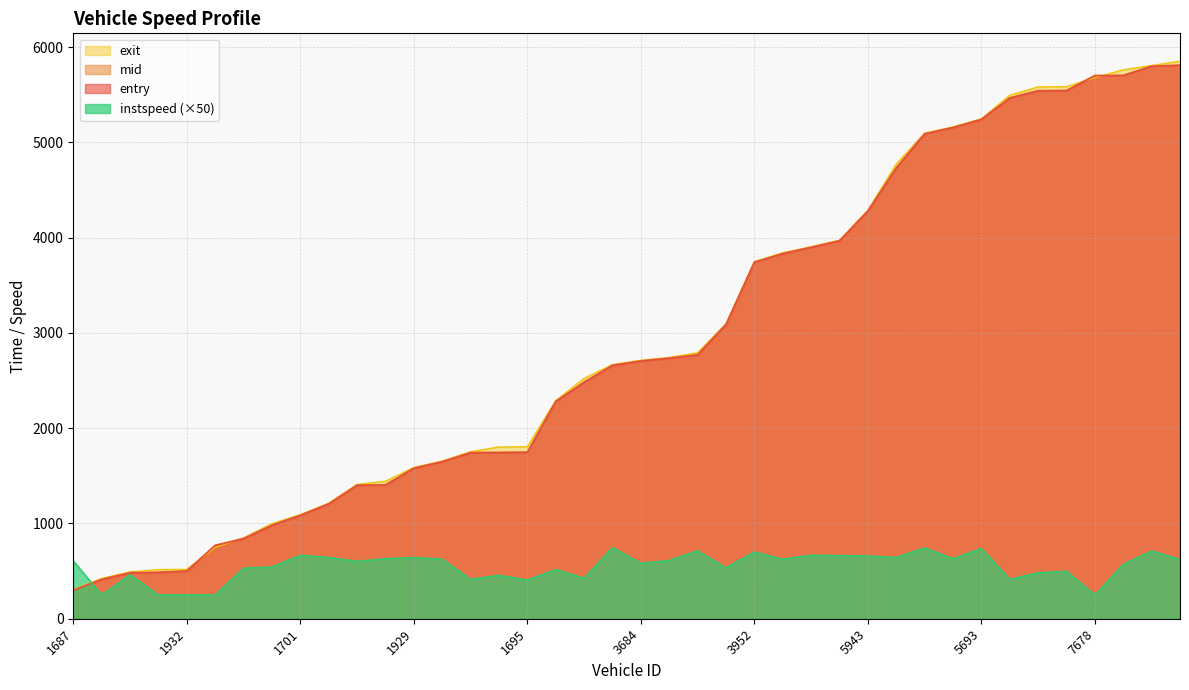

At how many categories does at least one series exceed 2295?

22